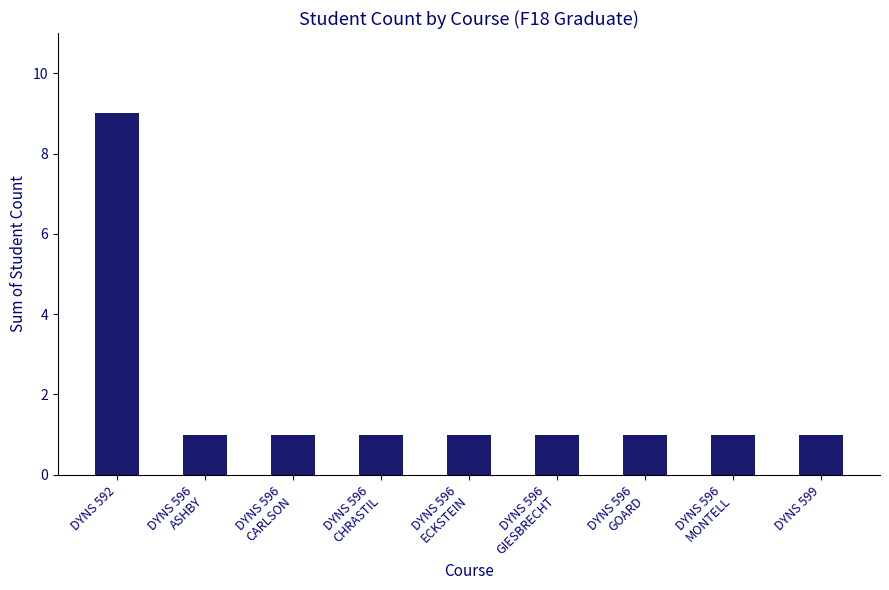

The chart shows a value of 1 at DYNS 596
GOARD. True or false?

True